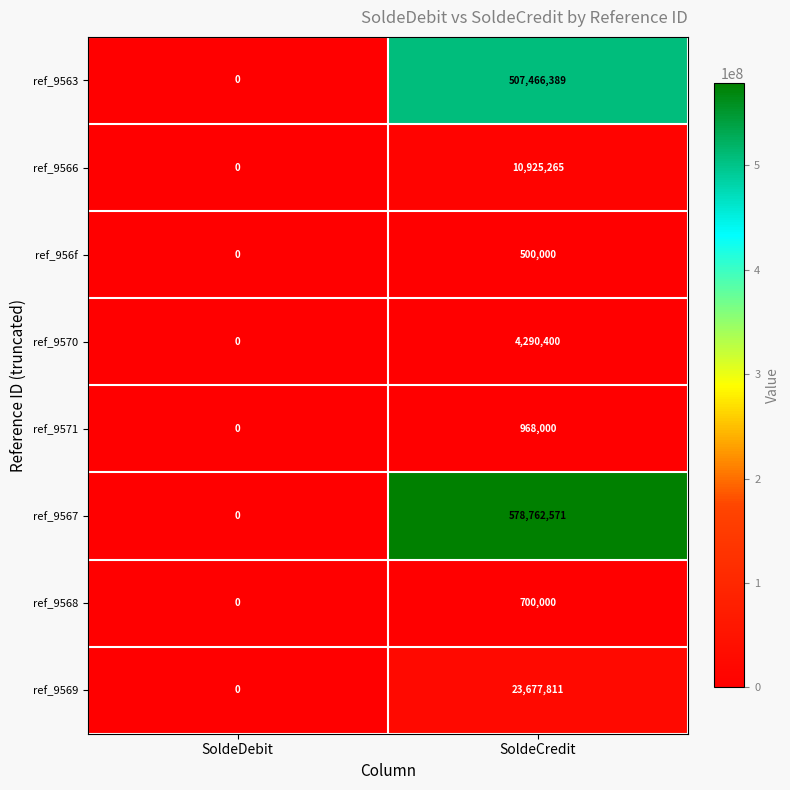

Which category has the lowest value across all series?

SoldeDebit